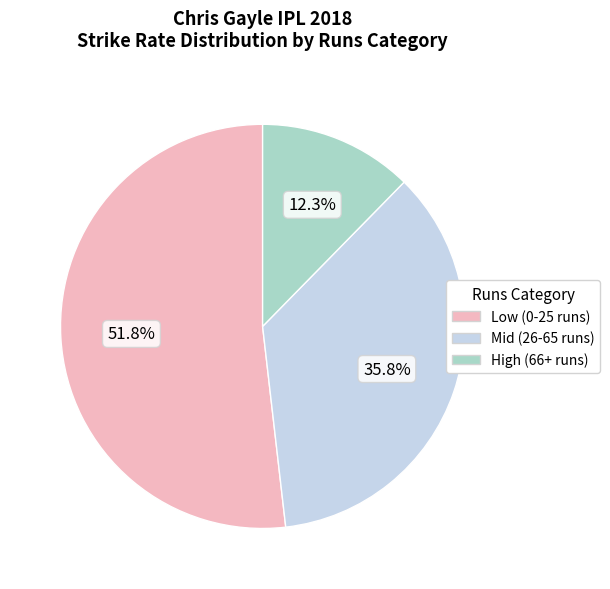

Is there a majority slice in this chart?

Yes